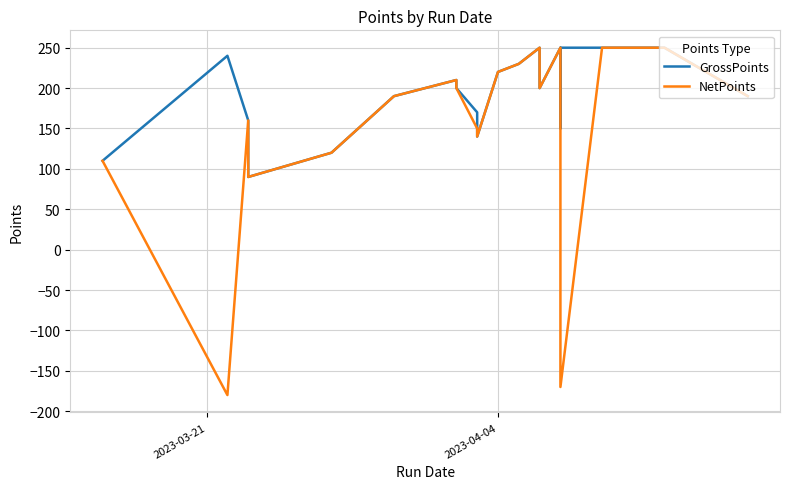

At how many categories does at least one series exceed 243?

5